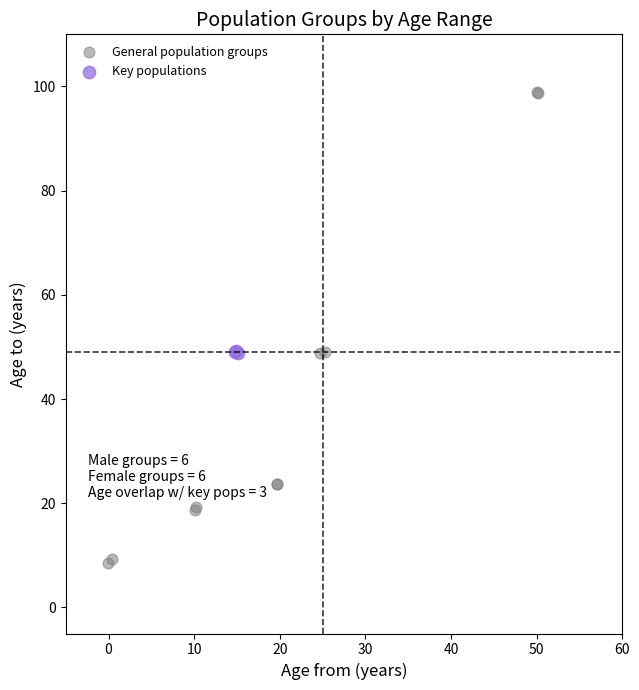

Which series contains the highest Y value?

General population groups